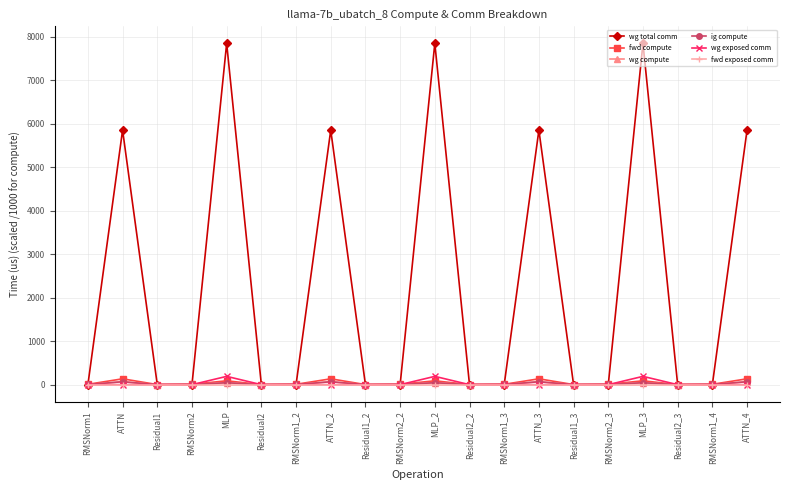

Does the chart have visible grid lines?

Yes